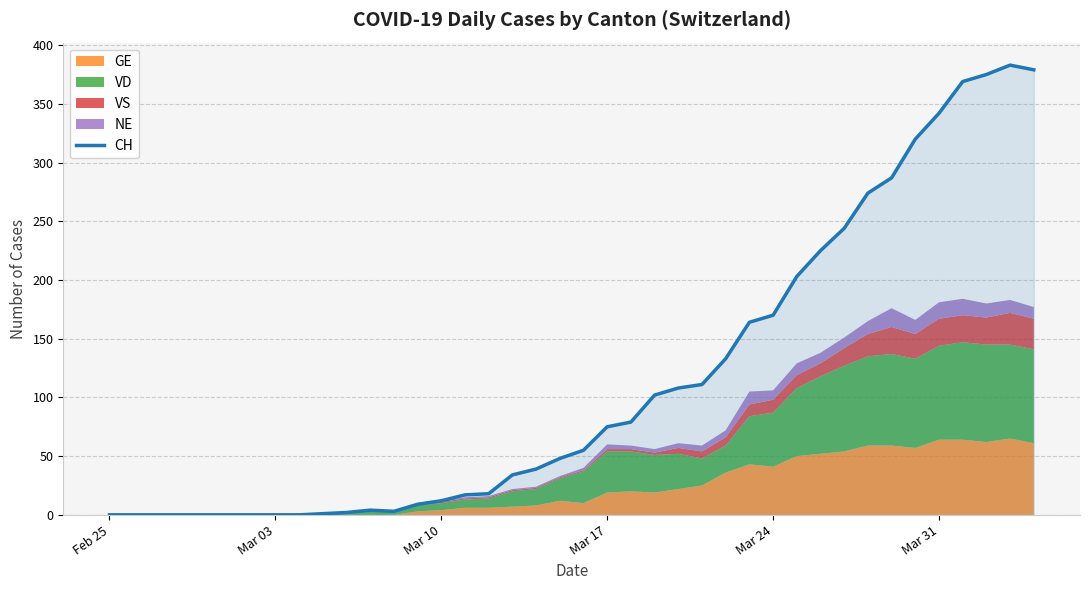

What is the value of the 14th point from the left?

9